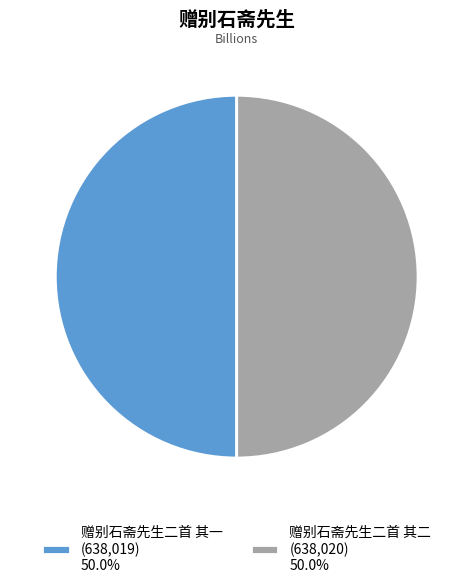

What is the ratio of the value at 赠别石斋先生二首 其二 (638,020) 50.0% to the value at 赠别石斋先生二首 其一 (638,019) 50.0%?

1.0